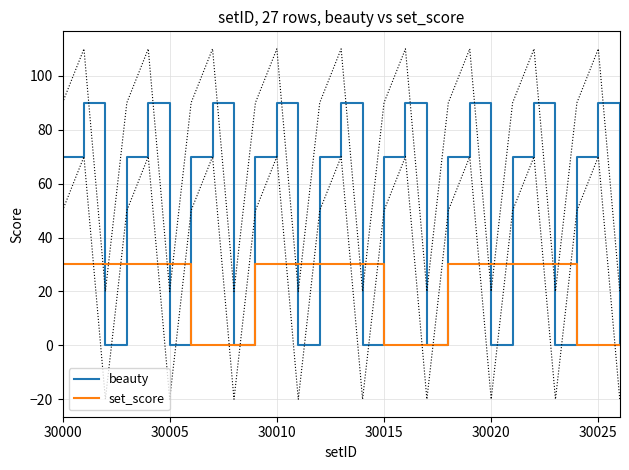

Count the number of categories in the chart.

27